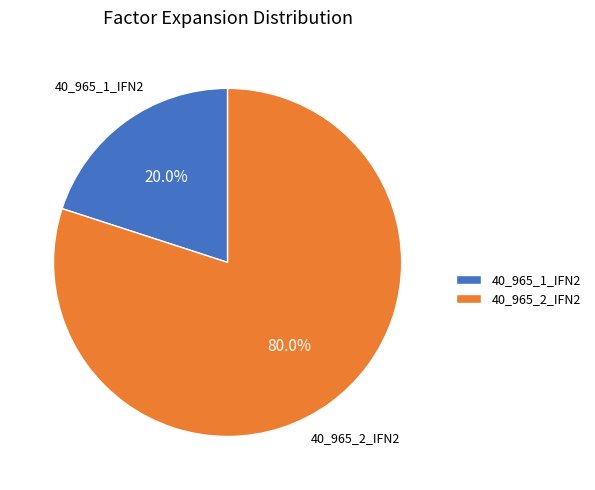

What is the largest slice in the pie chart?

40_965_2_IFN2